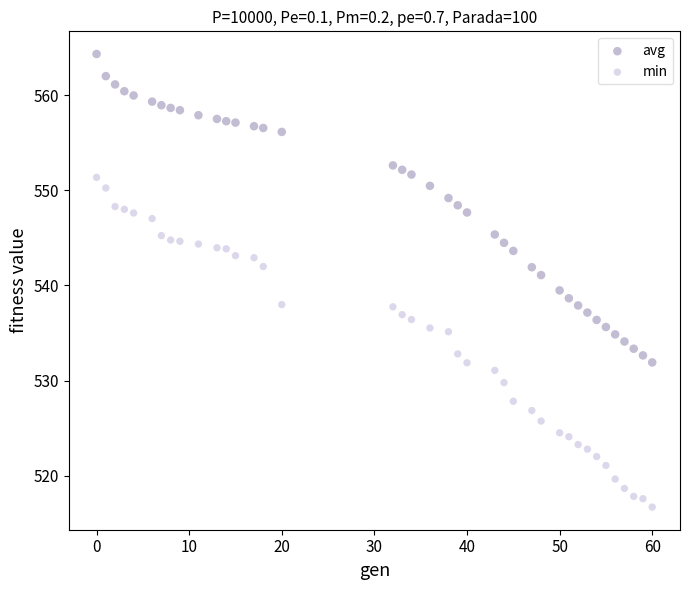

What are all the series names shown in the legend?

avg, min